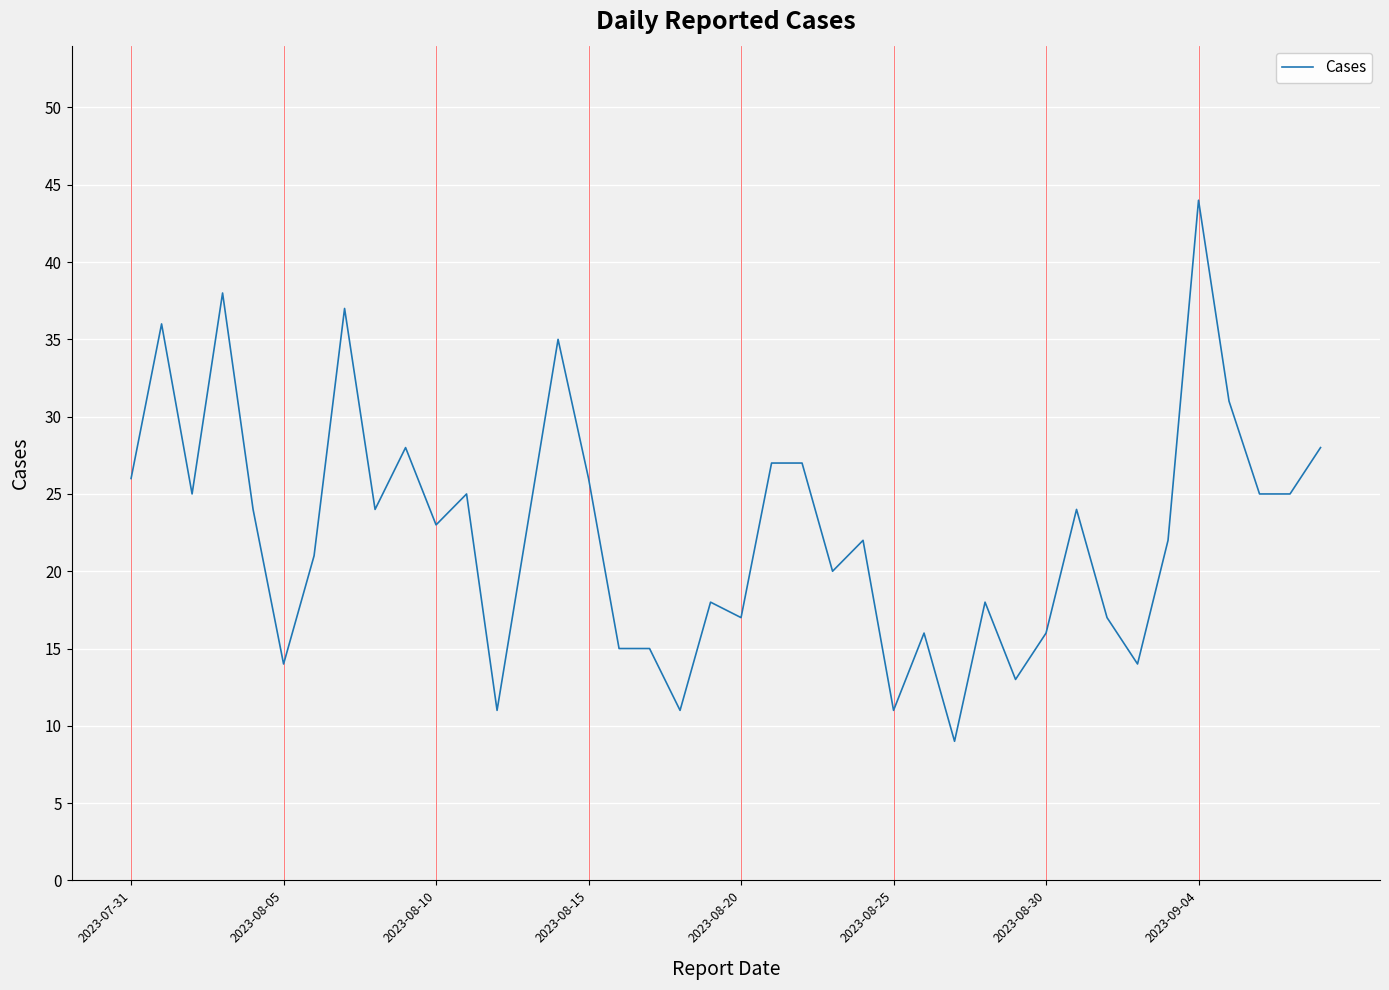

What is the difference between the maximum and minimum values?

35